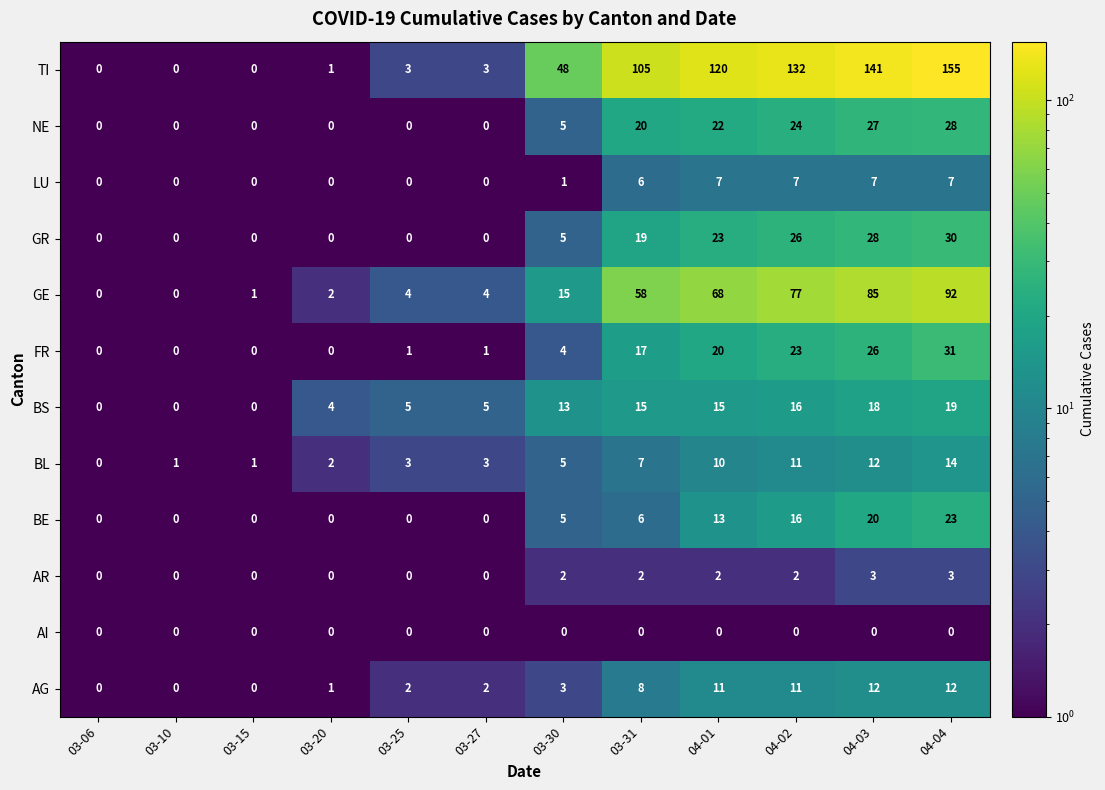

Which series has the largest range (max minus min)?

TI